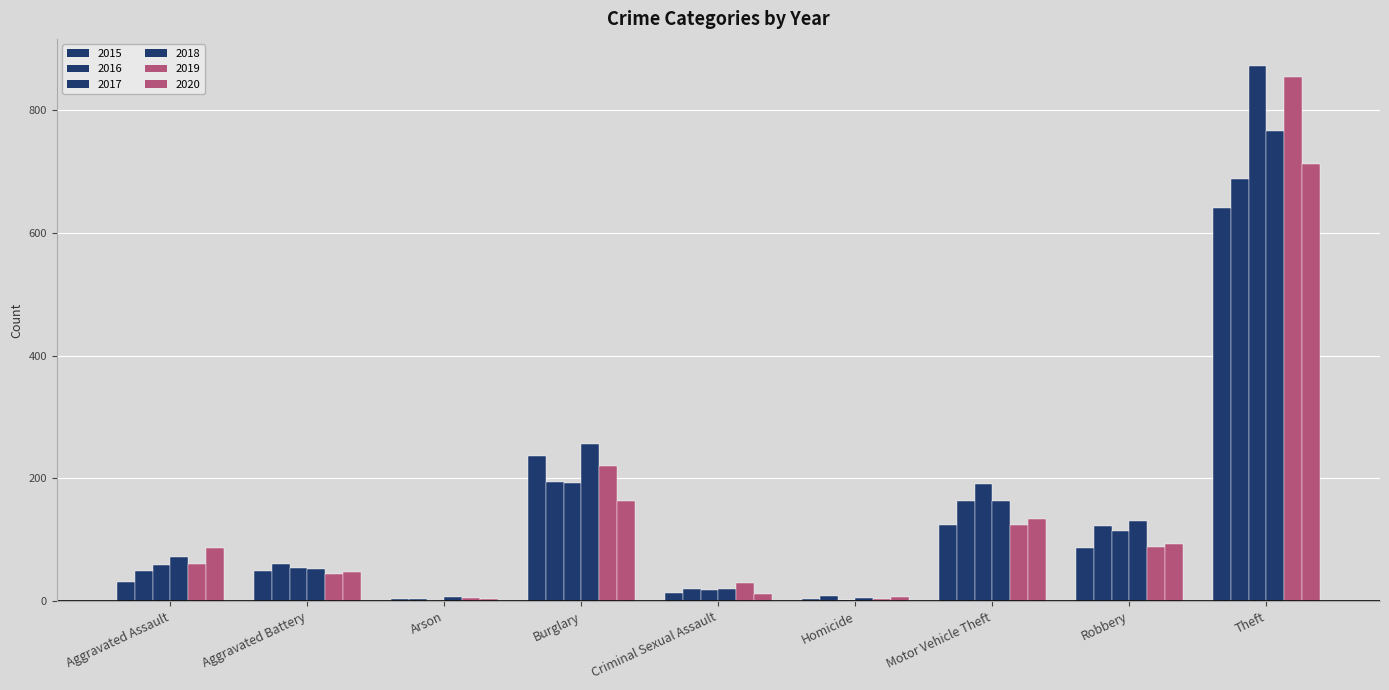

Are the bars horizontal?

No